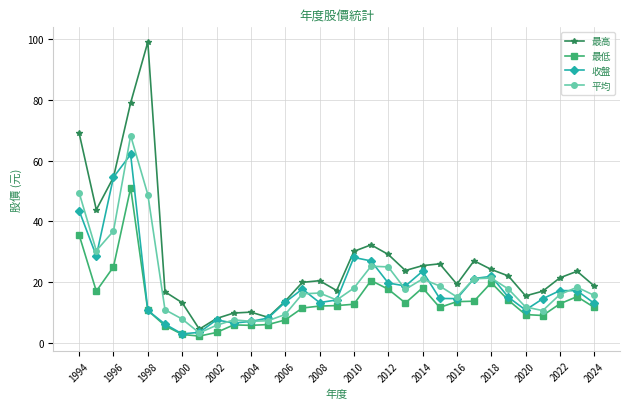

At how many categories does at least one series exceed 23?

14